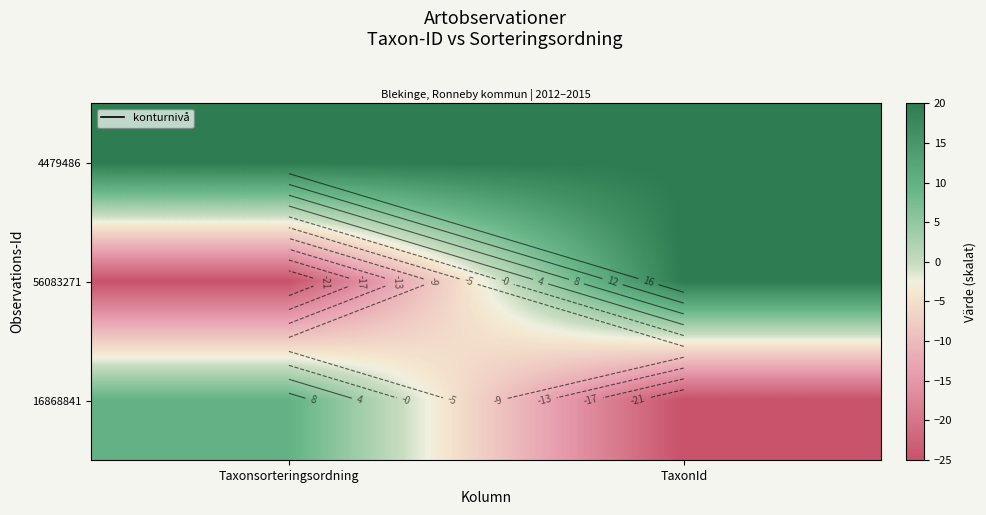

Is it true that 16868841 equals 4.3 at Taxonsorteringsordning?

False